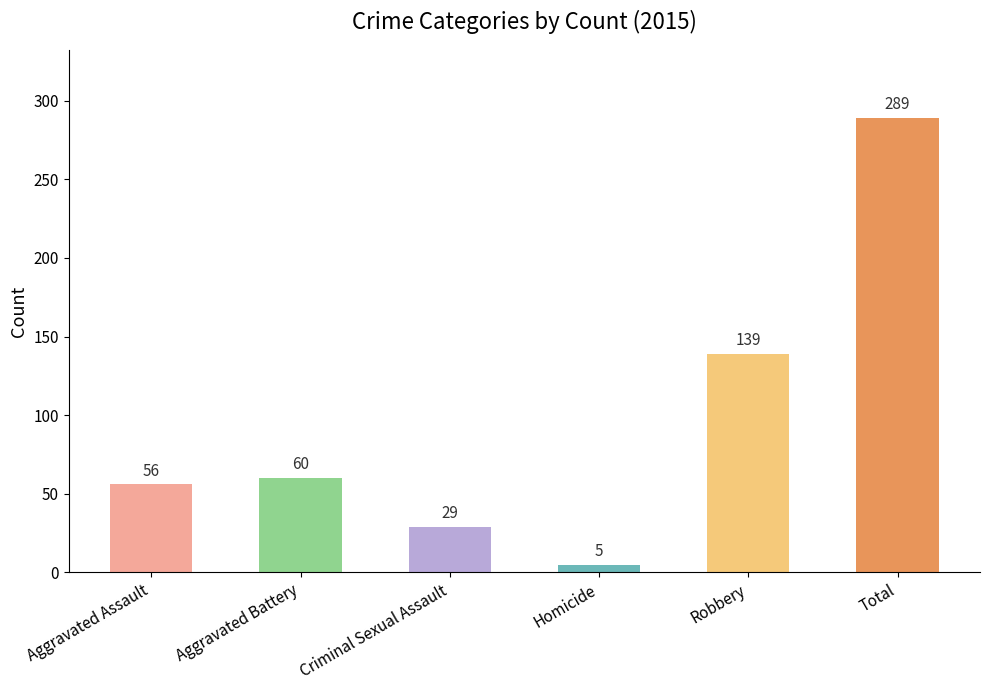

What is the smallest value displayed?

5